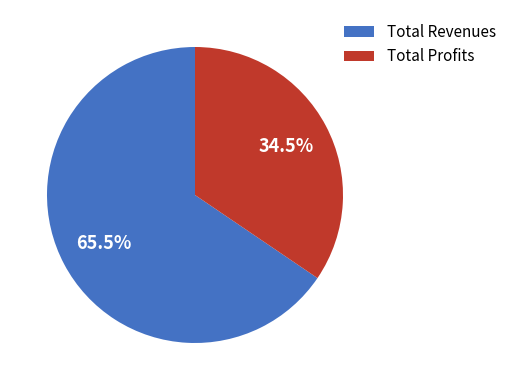

Which has a higher value, Total Profits or Total Revenues?

Total Revenues